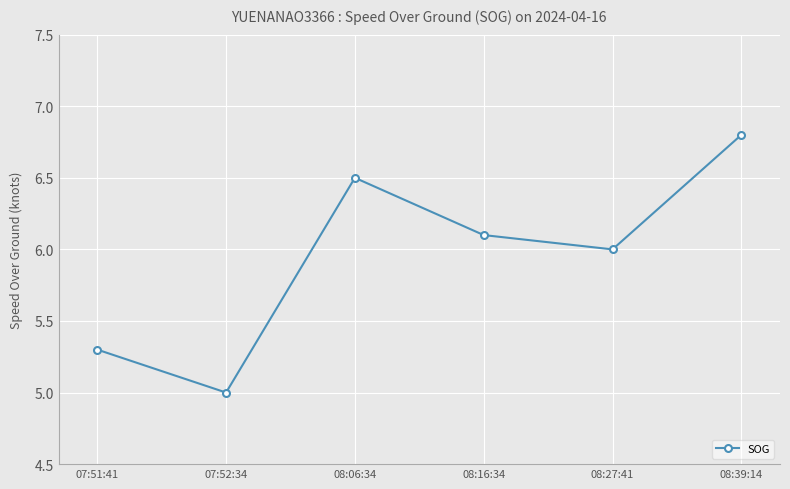

What is the ratio of the value at 08:39:14 to the value at 08:06:34?

1.0